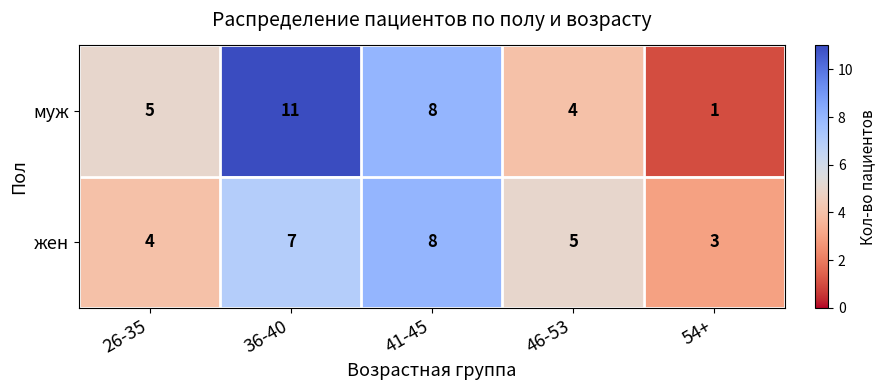

Rank the series by their maximum value, from lowest to highest.

жен, муж